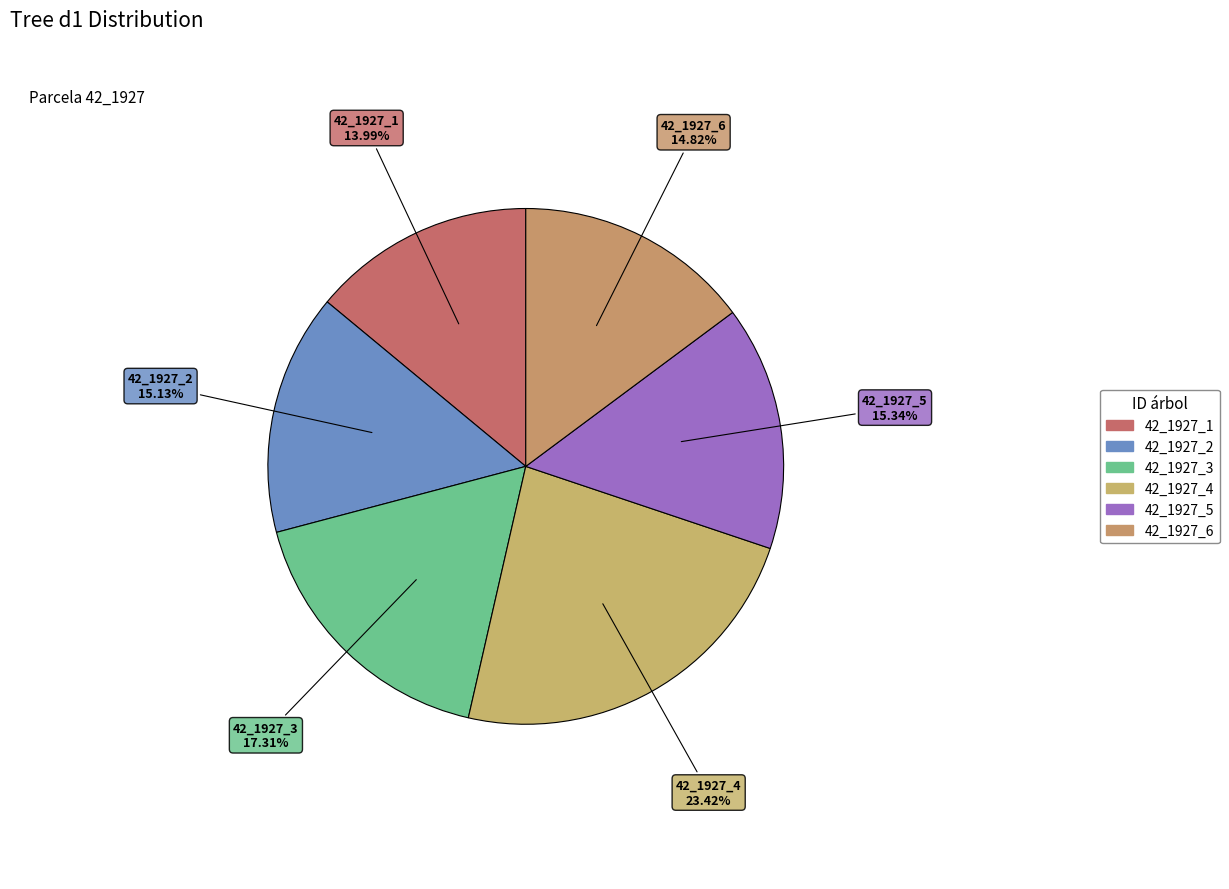

Does 42_1927_4 represent more than half of the total?

No